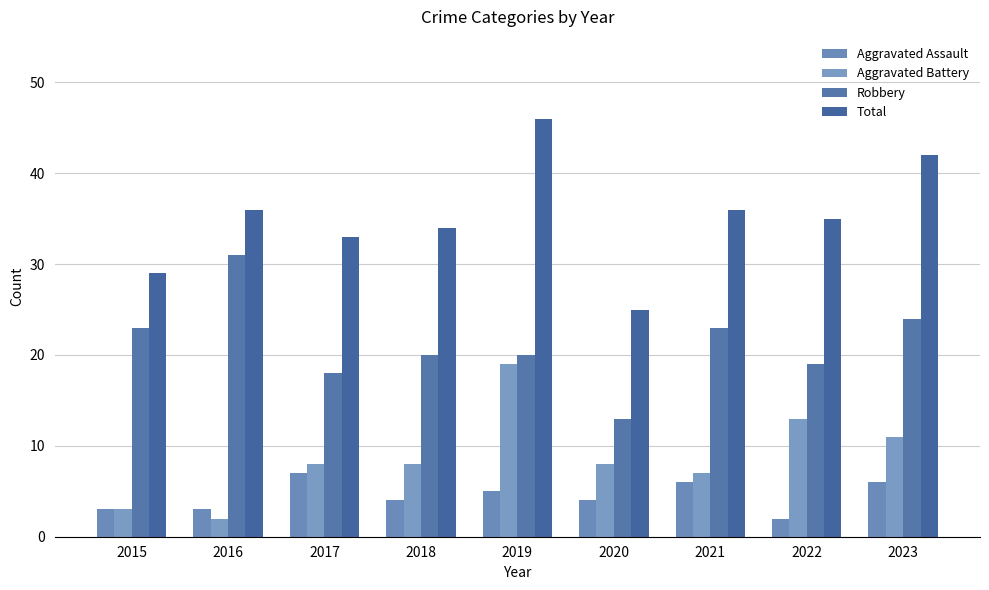

Read the Aggravated Assault value at 2016.

3